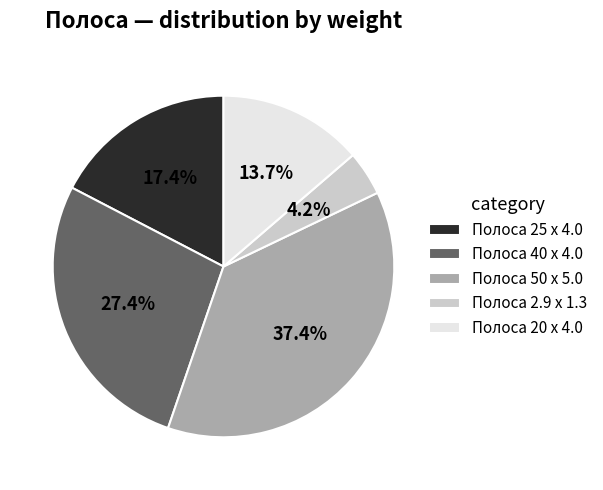

To the nearest percent, what is the average slice percentage?

20%